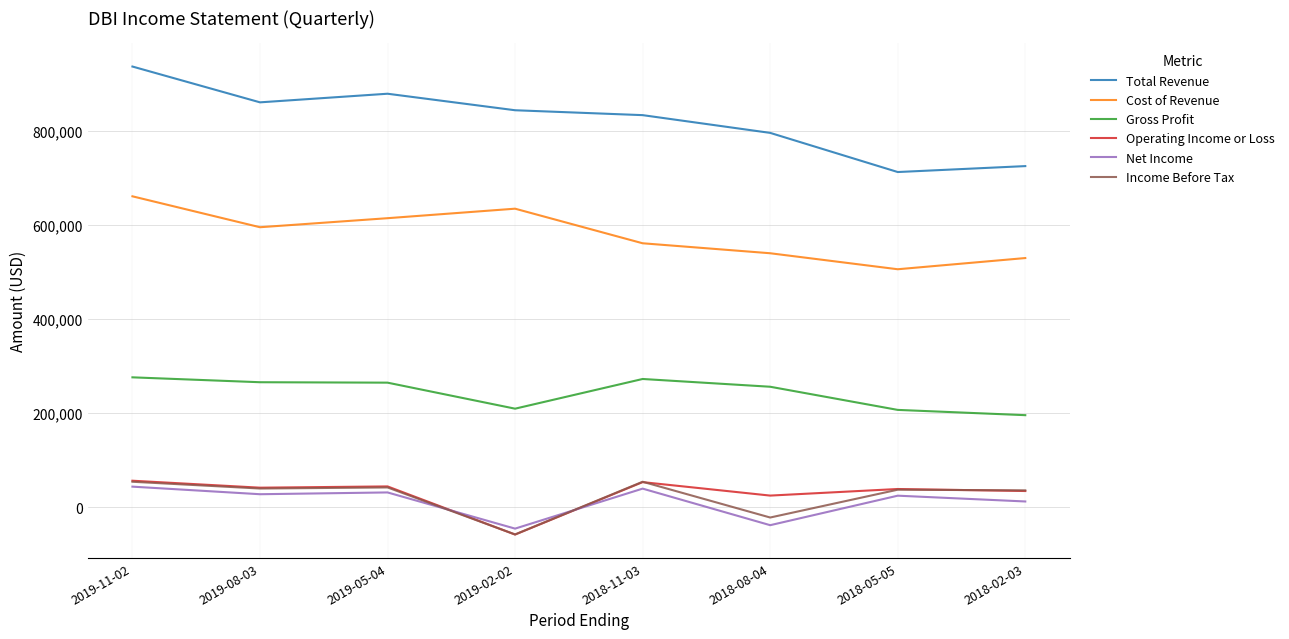

At how many categories does at least one series exceed 232667?

8